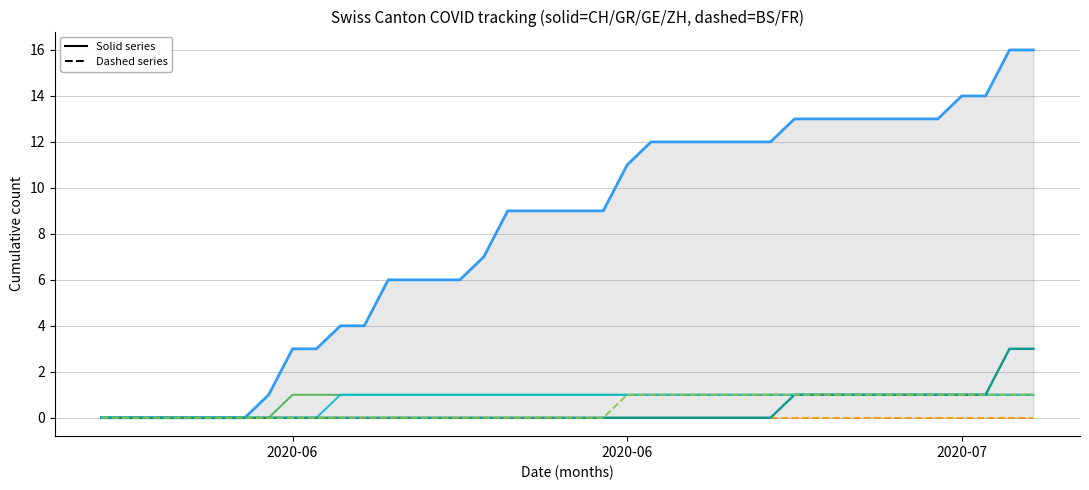

At which category does the chart reach its minimum across all series?

2020-06